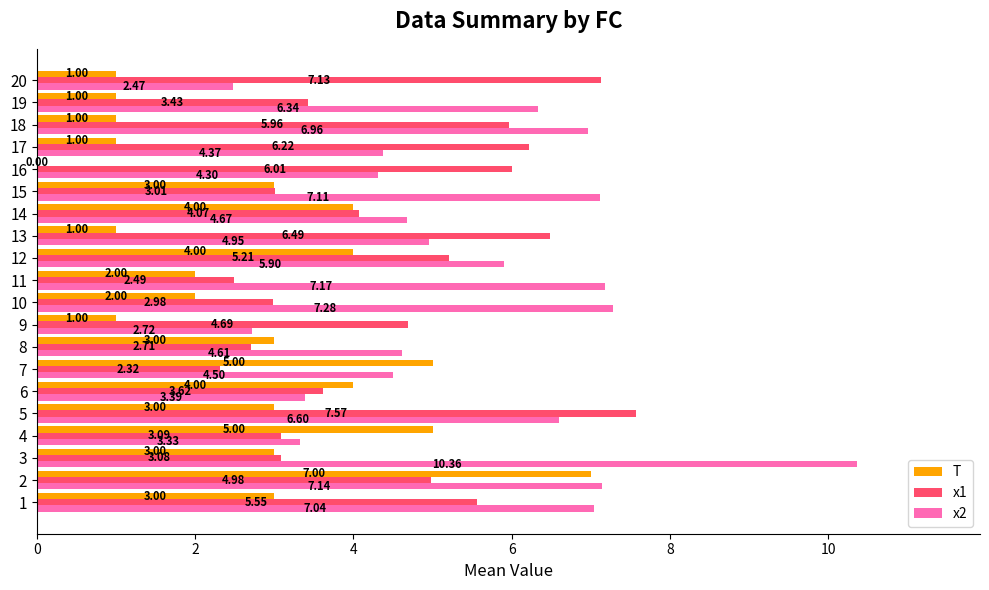

Count the number of categories in the chart.

20